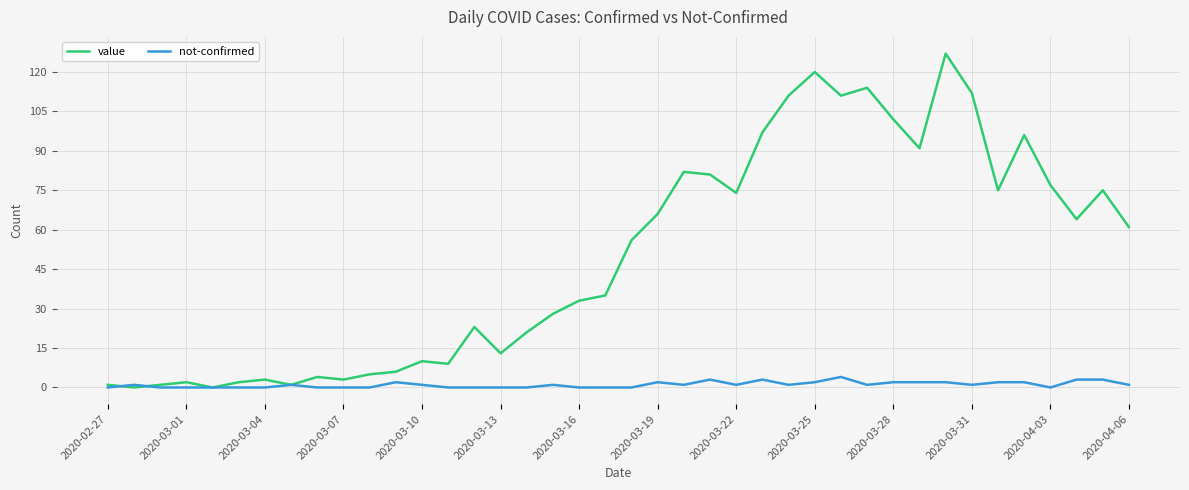

Which series has the largest range (max minus min)?

value